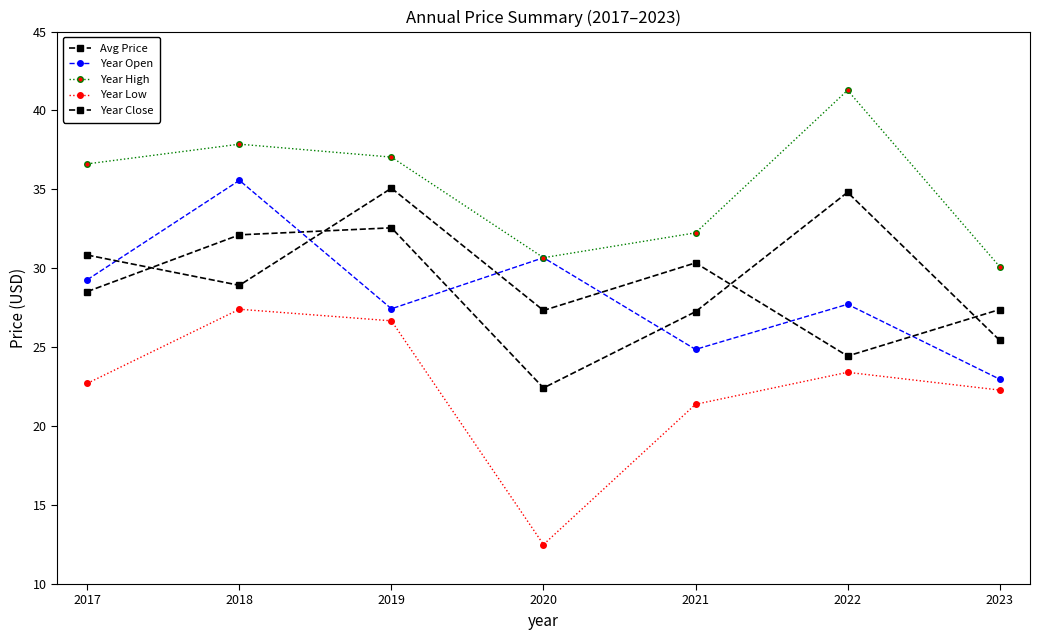

How many interior local peaks does the Year High series have?

2